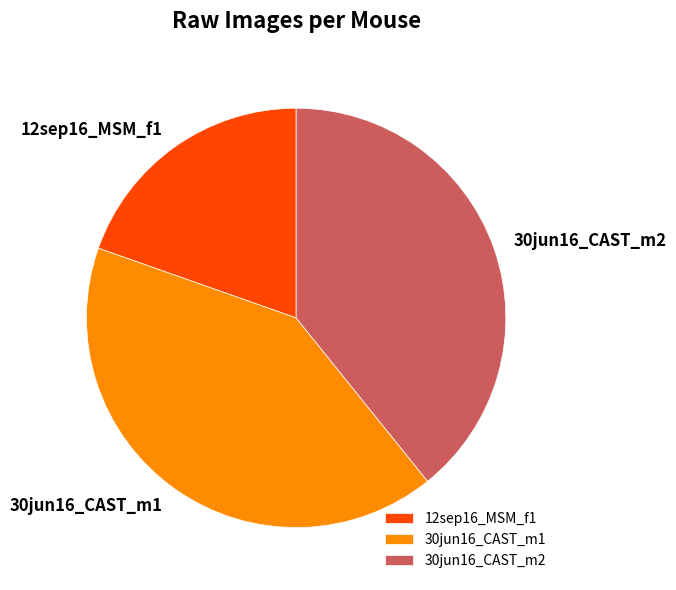

True or false: 12sep16_MSM_f1 accounts for 20% of the total.

True